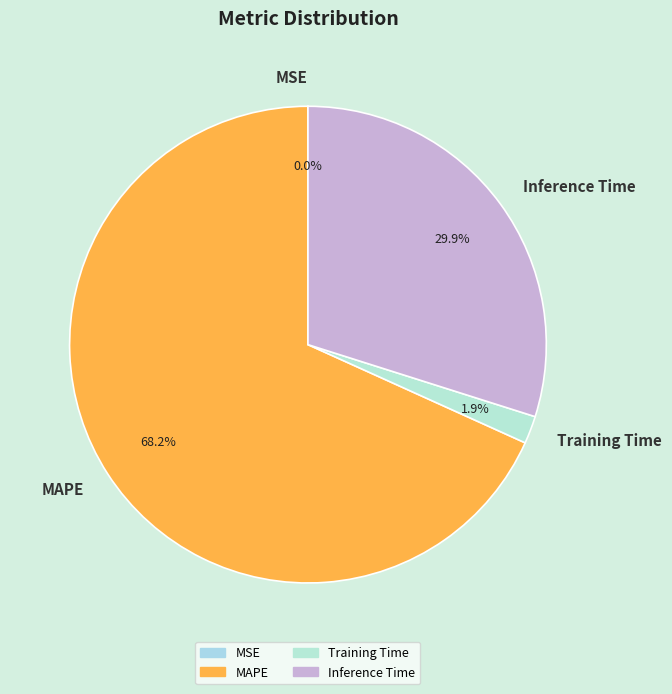

Does Training Time account for over 50% of the chart?

No